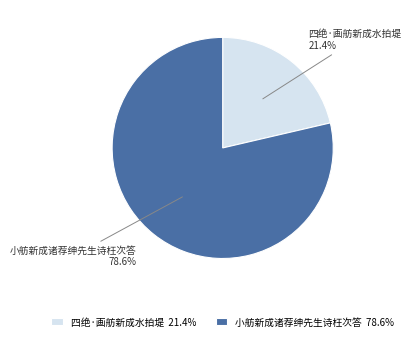

Is there any slice that represents more than half of the pie?

Yes